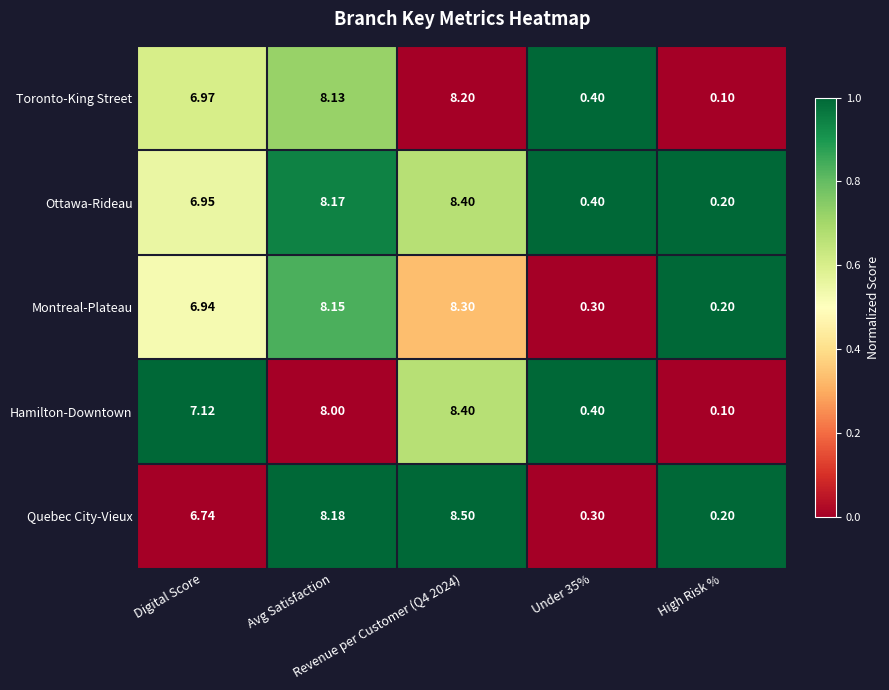

Which series has the largest total across all categories?

Ottawa-Rideau